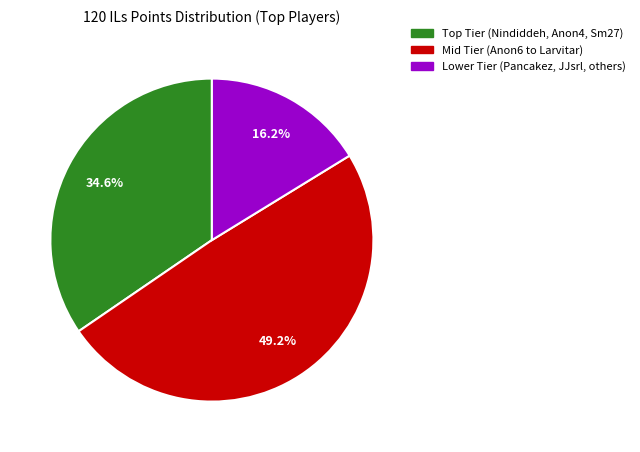

Does any single category account for the majority?

No